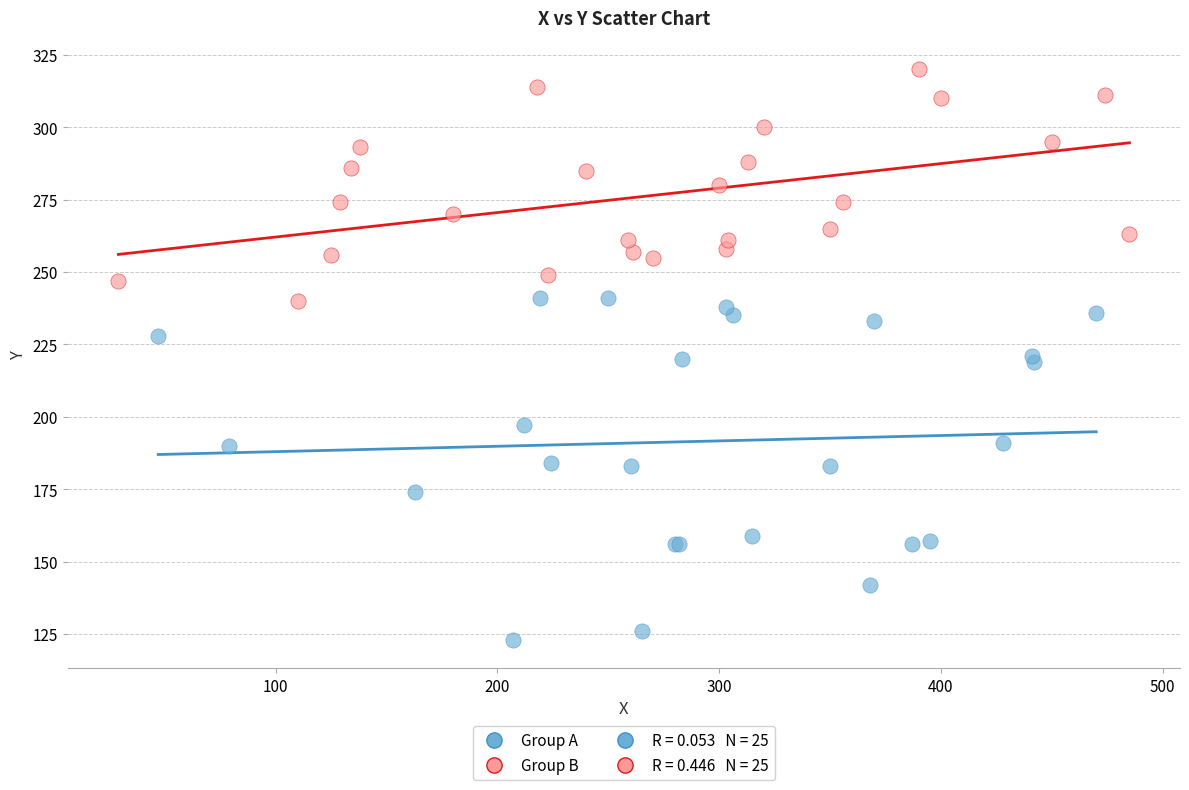

Which series reaches the maximum Y coordinate?

Group B